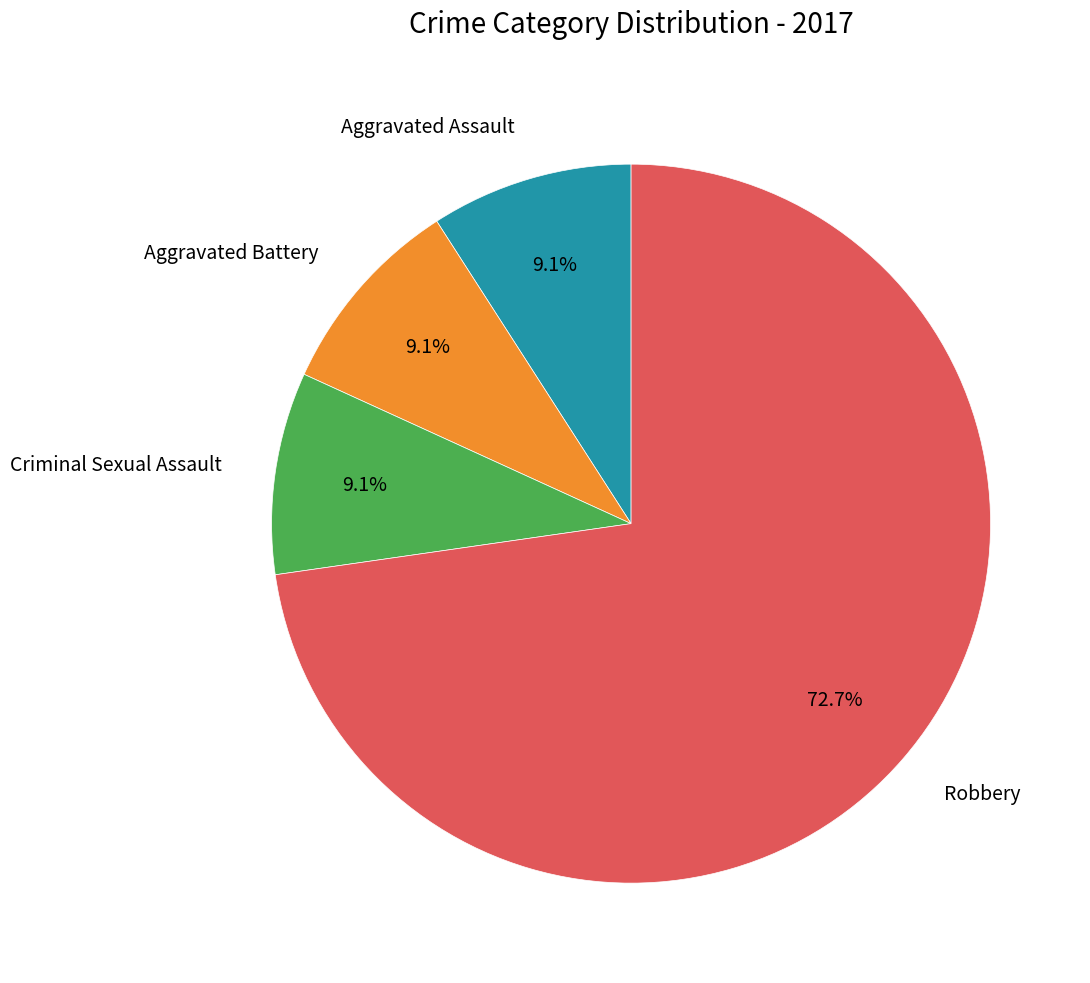

Does any single category account for the majority?

Yes